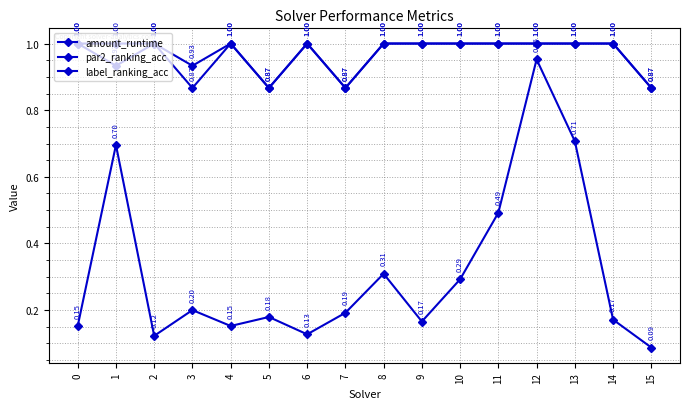

At how many categories does at least one series exceed 0?

16